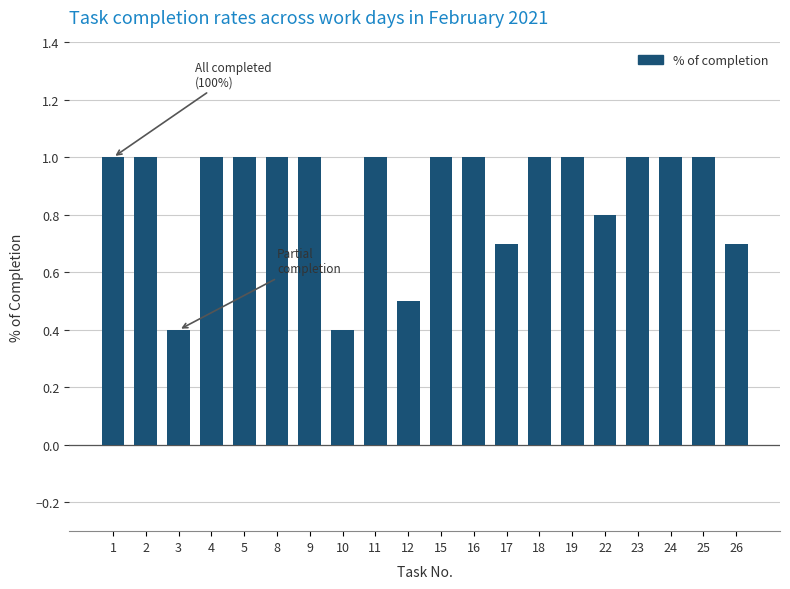

Reading right to left, what are all the values shown in this chart?

26=0.7	25=1.0	24=1.0	23=1.0	22=0.8	19=1.0	18=1.0	17=0.7	16=1.0	15=1.0	12=0.5	11=1.0	10=0.4	9=1.0	8=1.0	5=1.0	4=1.0	3=0.4	2=1.0	1=1.0